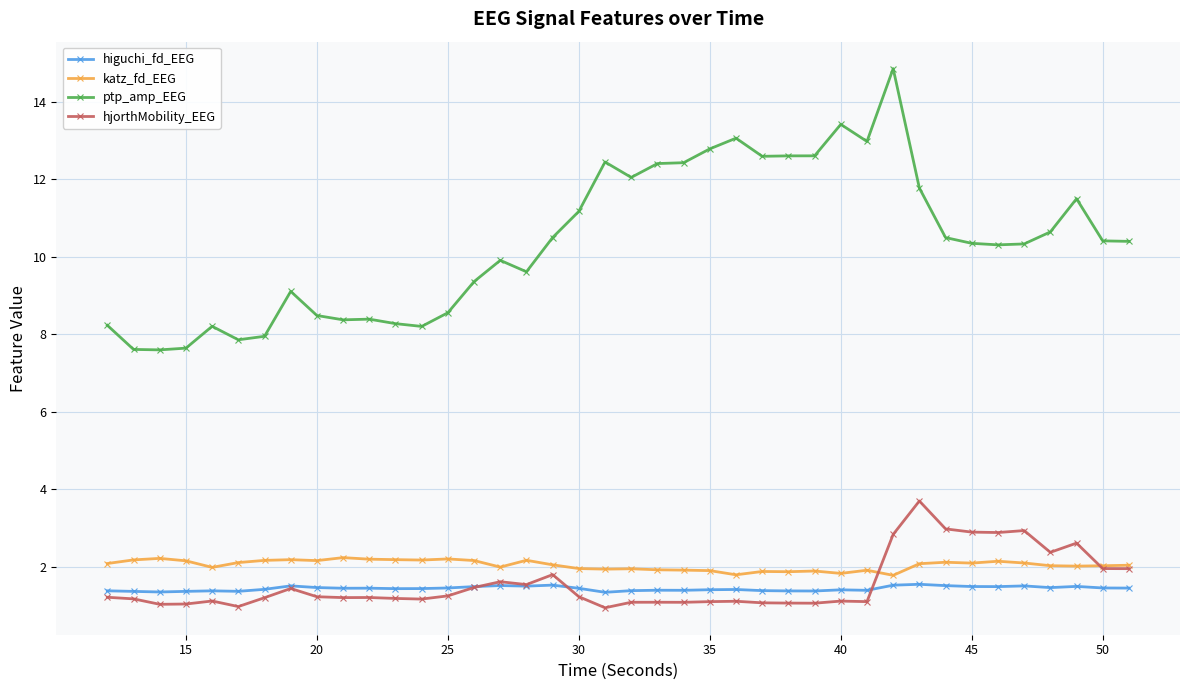

At how many categories does at least one series exceed 4?

40